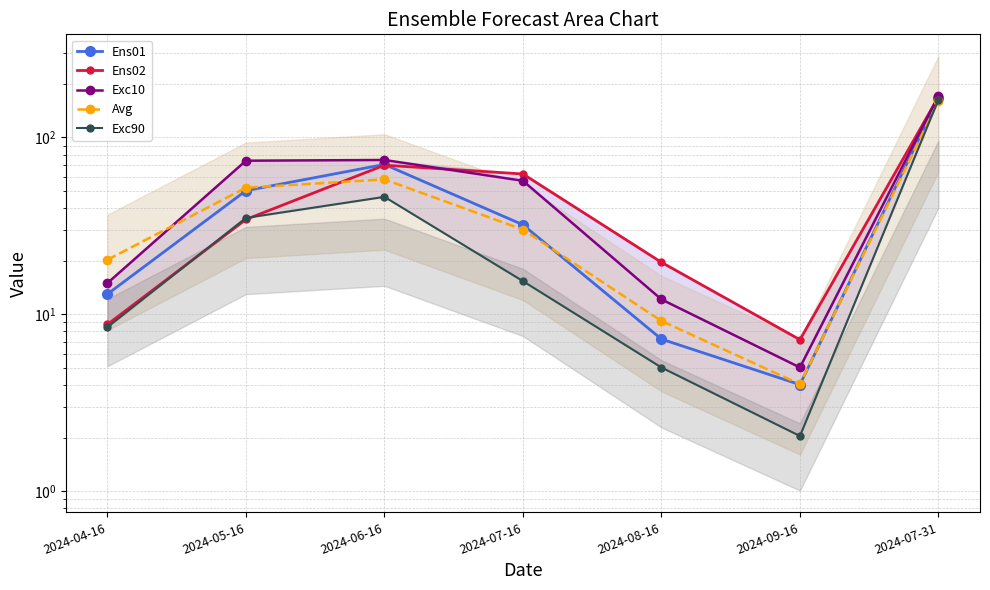

Which series has the largest range (max minus min)?

Exc10